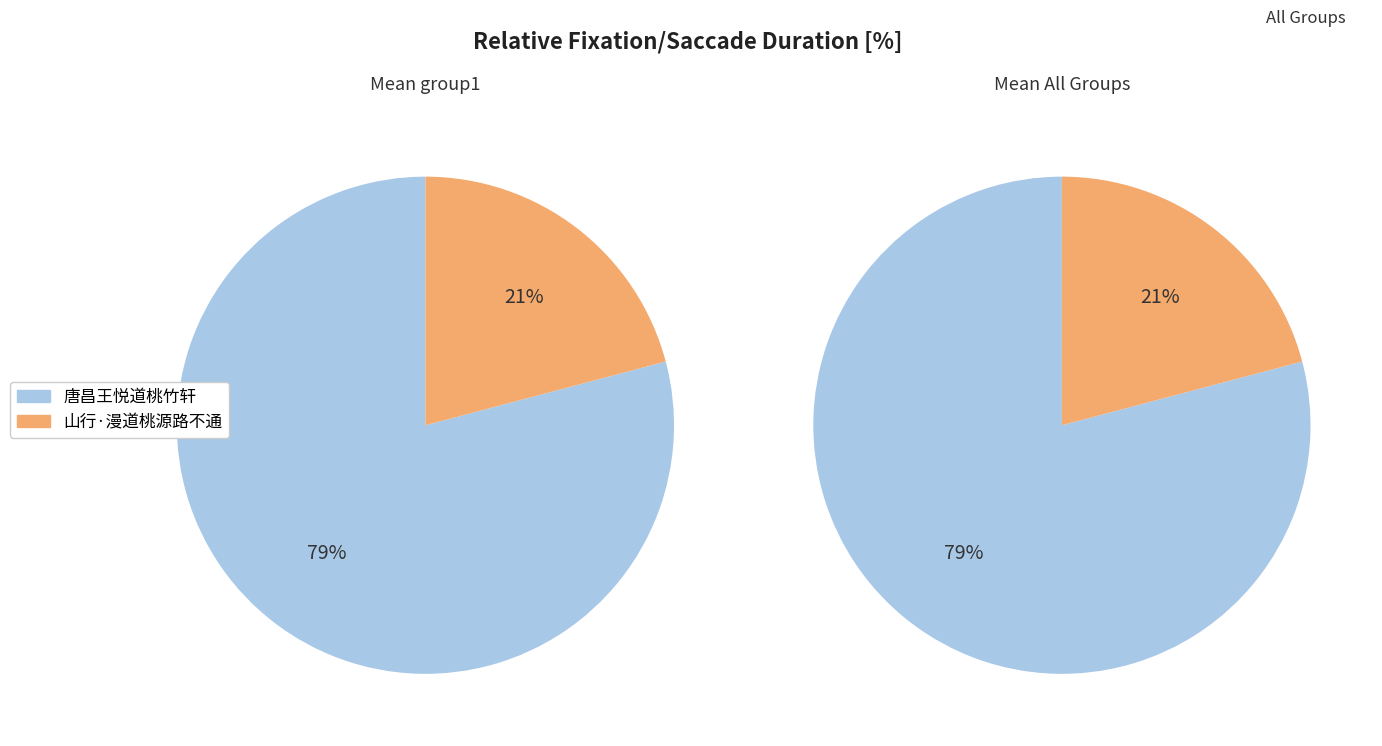

Rank the categories by value from highest to lowest.

唐昌王悦道桃竹轩, 山行·漫道桃源路不通